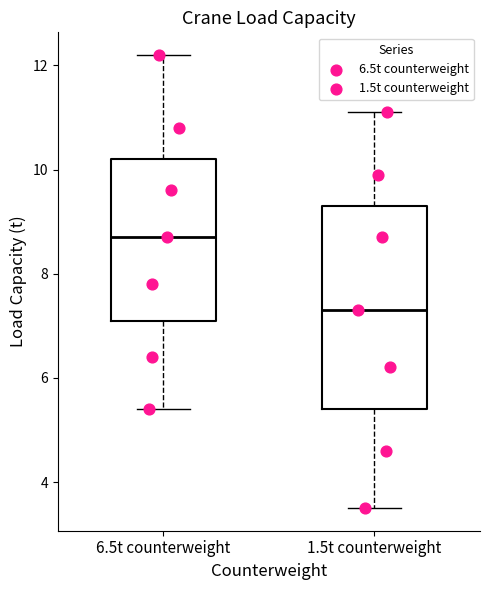

Which box has the highest median line?

6.5t counterweight